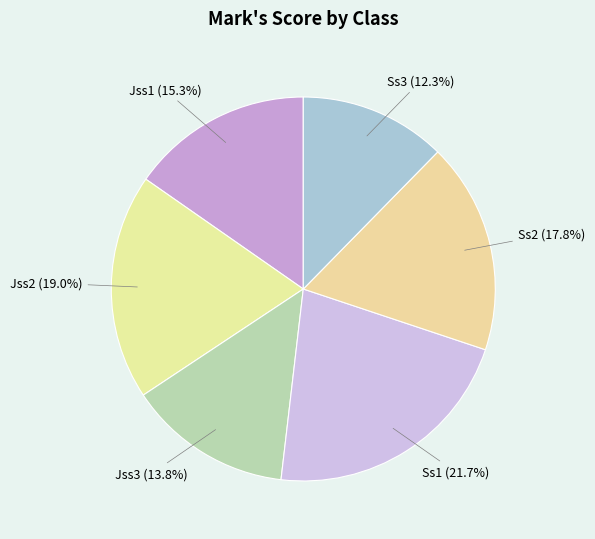

Is there any slice that represents more than half of the pie?

No